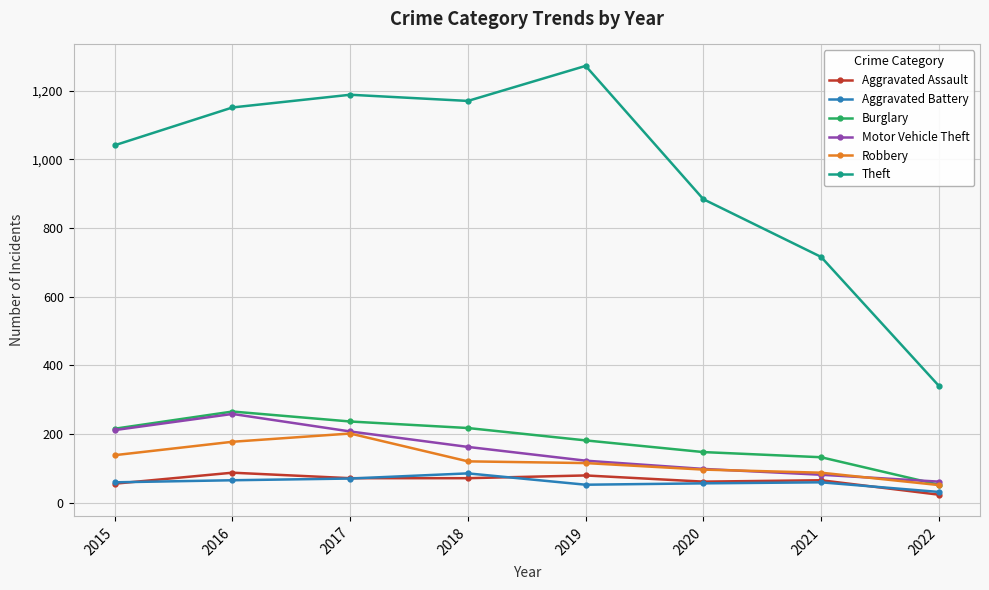

Which series has the widest spread of values?

Theft